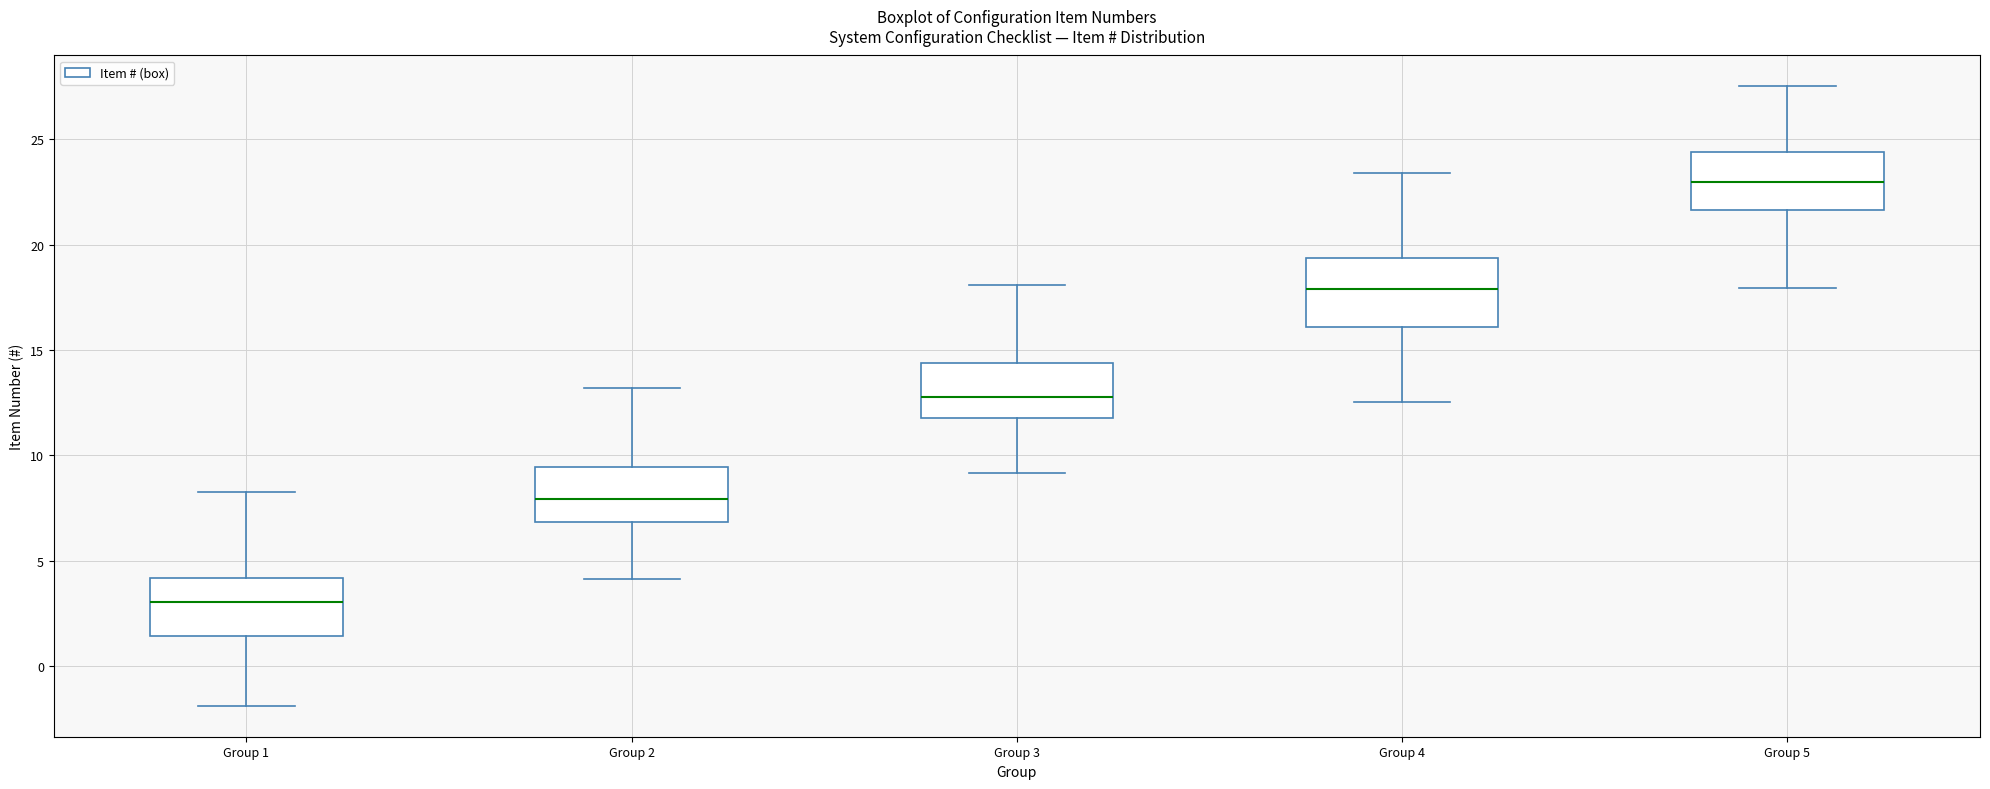

Where is the lower edge of the box for Group 3 on the y-axis? The values are not printed on the chart, so give them approximately, as read against the axis.

12.0